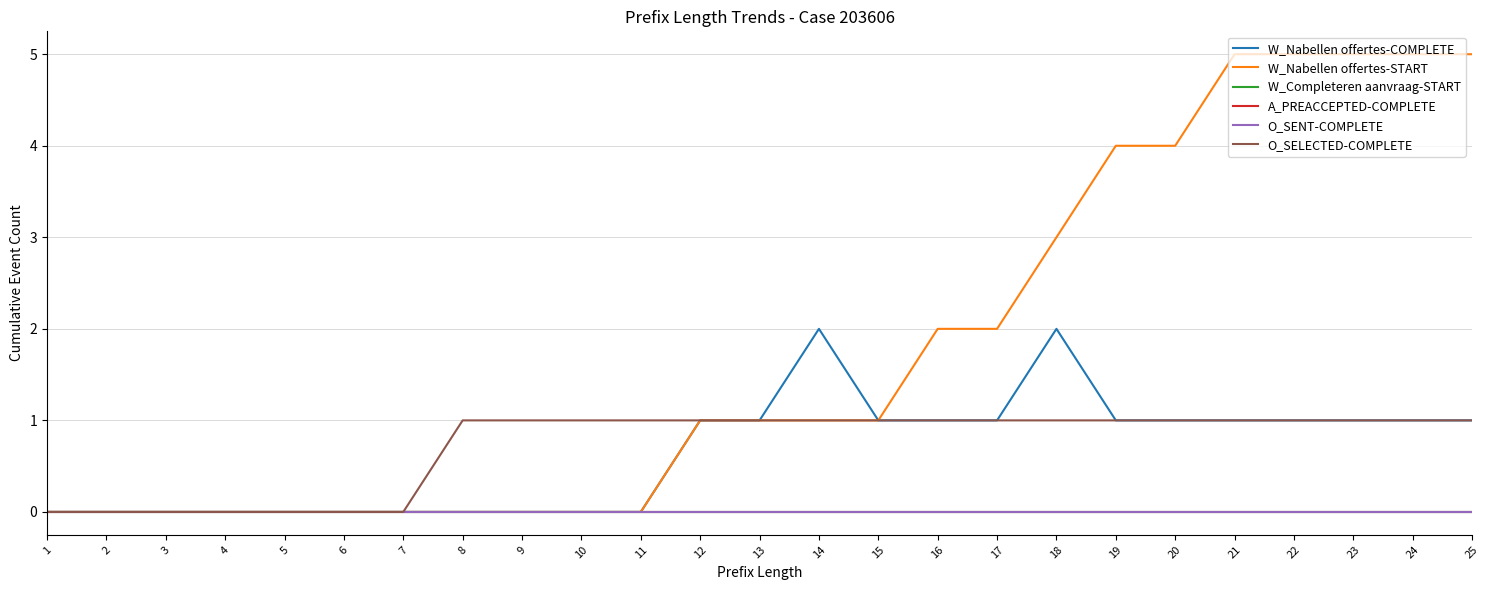

Reading left to right, transcribe all the data shown in this chart.

W_Nabellen offertes-COMPLETE: 0	0	0	0	0	0	0	0	0	0	0	1	1	2	1	1	1	2	1	1	1	1	1	1	1
W_Nabellen offertes-START: 0	0	0	0	0	0	0	0	0	0	0	1	1	1	1	2	2	3	4	4	5	5	5	5	5
W_Completeren aanvraag-START: 0	0	0	0	0	0	0	0	0	0	0	0	0	0	0	0	0	0	0	0	0	0	0	0	0
A_PREACCEPTED-COMPLETE: 0	0	0	0	0	0	0	0	0	0	0	0	0	0	0	0	0	0	0	0	0	0	0	0	0
O_SENT-COMPLETE: 0	0	0	0	0	0	0	0	0	0	0	0	0	0	0	0	0	0	0	0	0	0	0	0	0
O_SELECTED-COMPLETE: 0	0	0	0	0	0	0	1	1	1	1	1	1	1	1	1	1	1	1	1	1	1	1	1	1